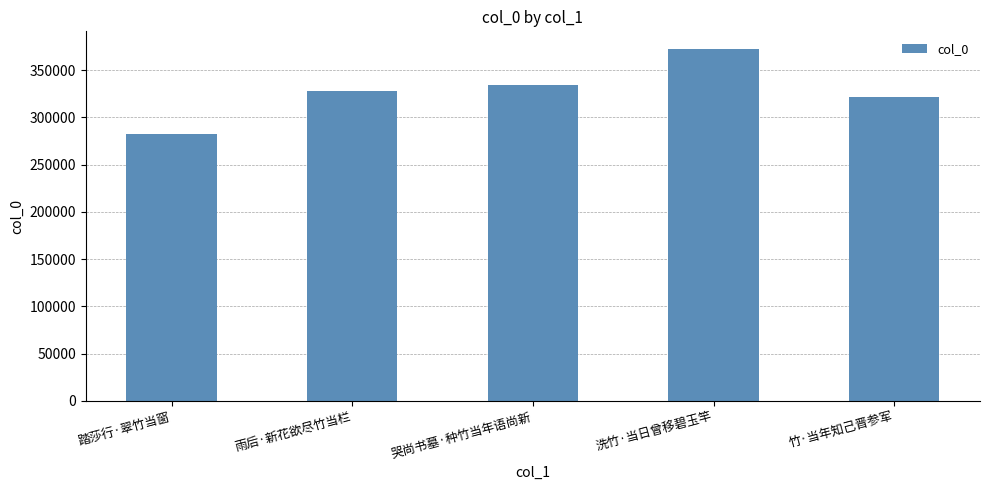

List the labels in order of value, largest first.

洗竹·当日曾移碧玉竿, 哭尚书墓·种竹当年语尚新, 雨后·新花欲尽竹当栏, 竹·当年知己晋参军, 踏莎行·翠竹当窗